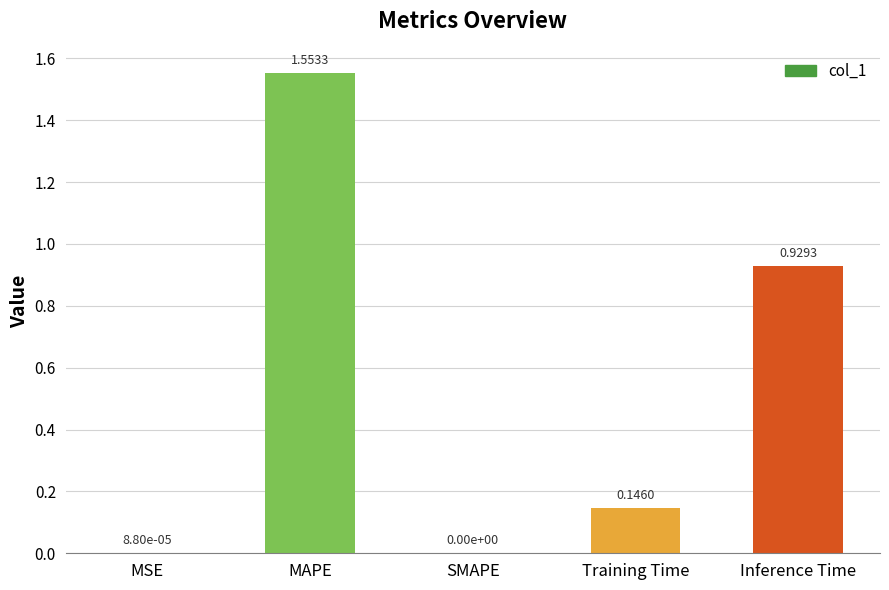

Which label corresponds to the largest value in the chart?

MAPE